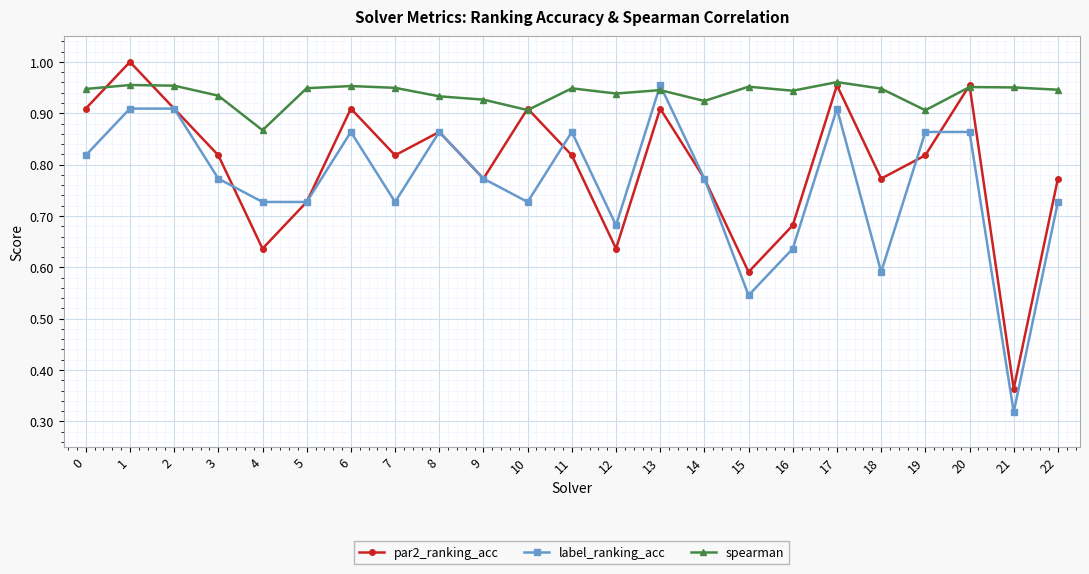

True or false: spearman has a value of 1.5 at 6.

False